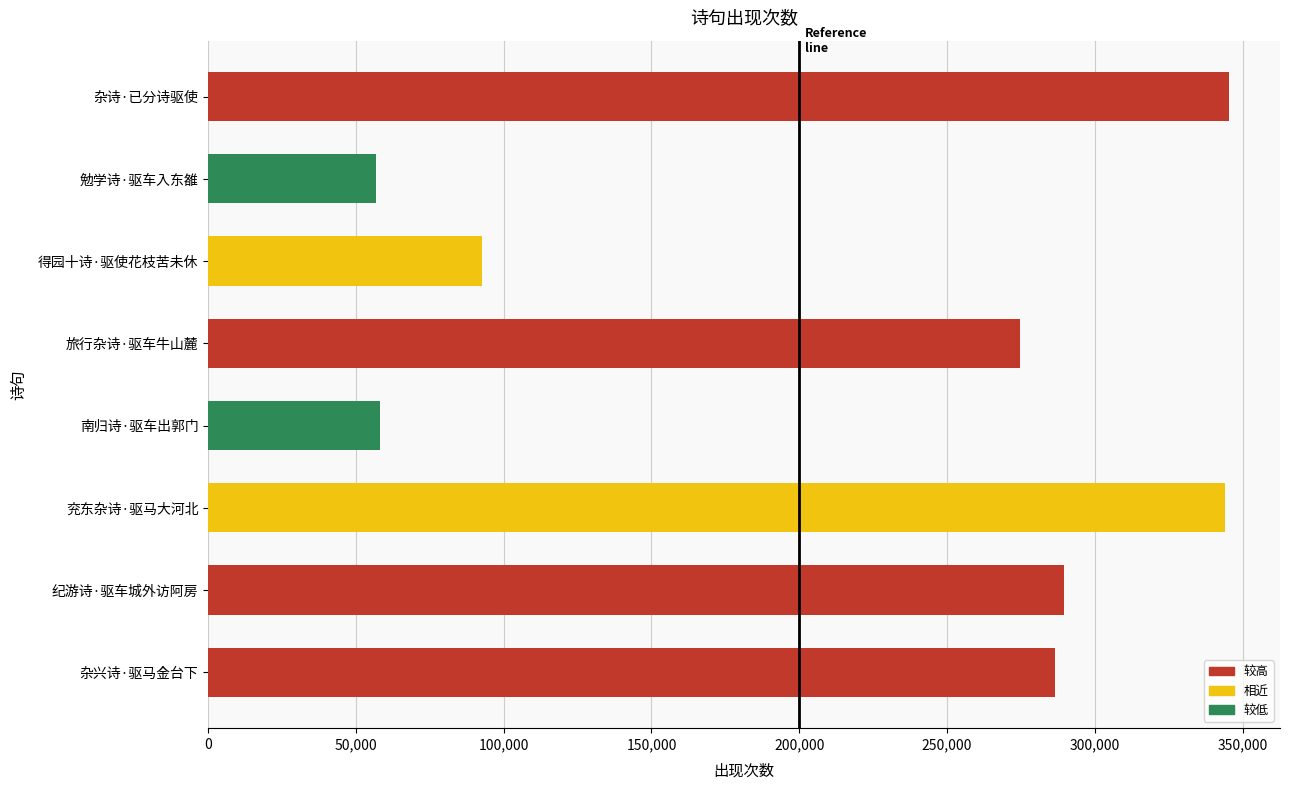

What is the difference between the values at 南归诗·驱车出郭门 and 纪游诗·驱车城外访阿房?

231584